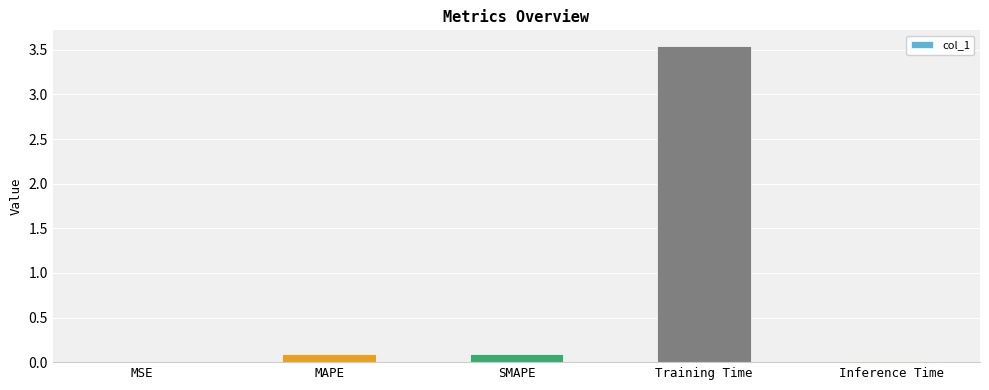

What is the sum of all values?

3.7